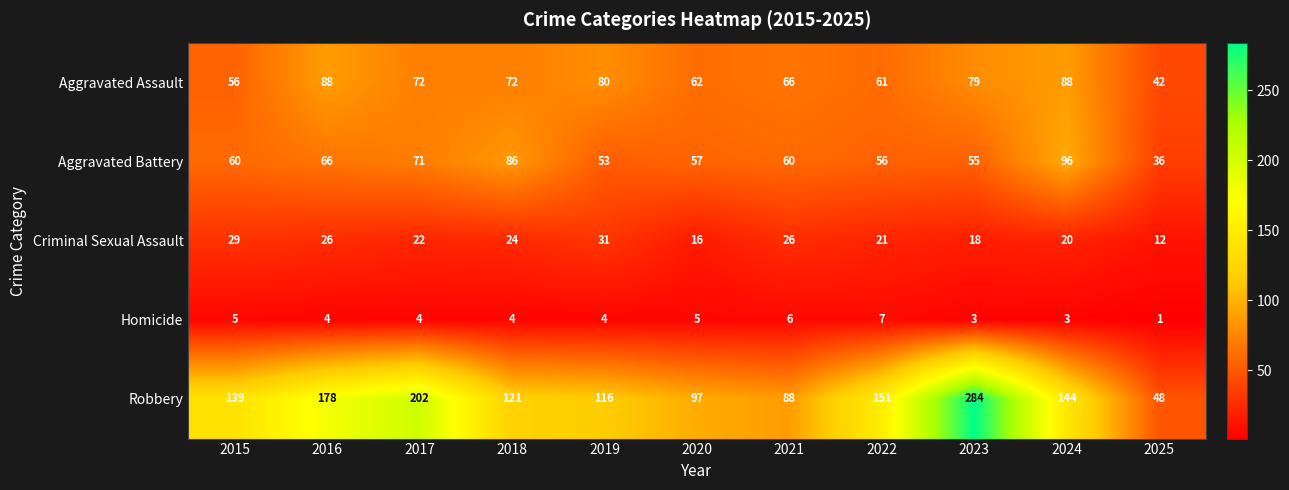

At which category does the chart reach its minimum across all series?

2025